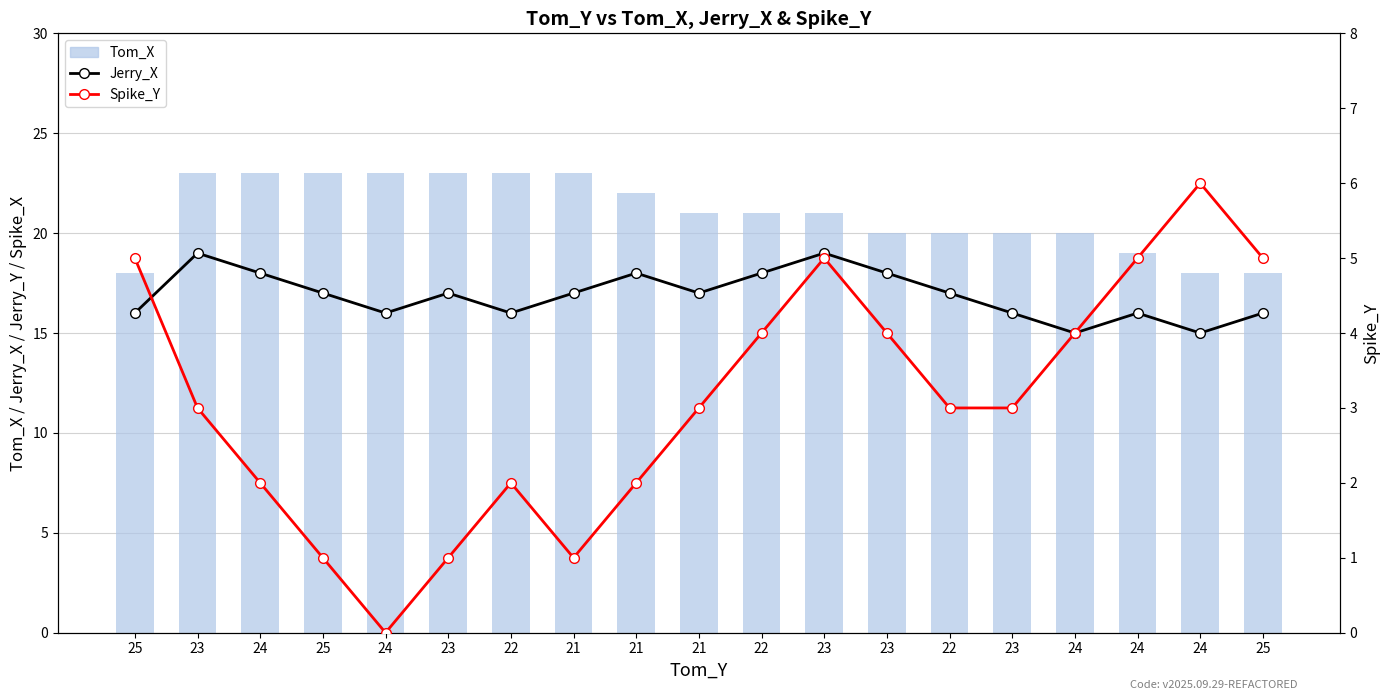

Which category has the highest value across all series?

23